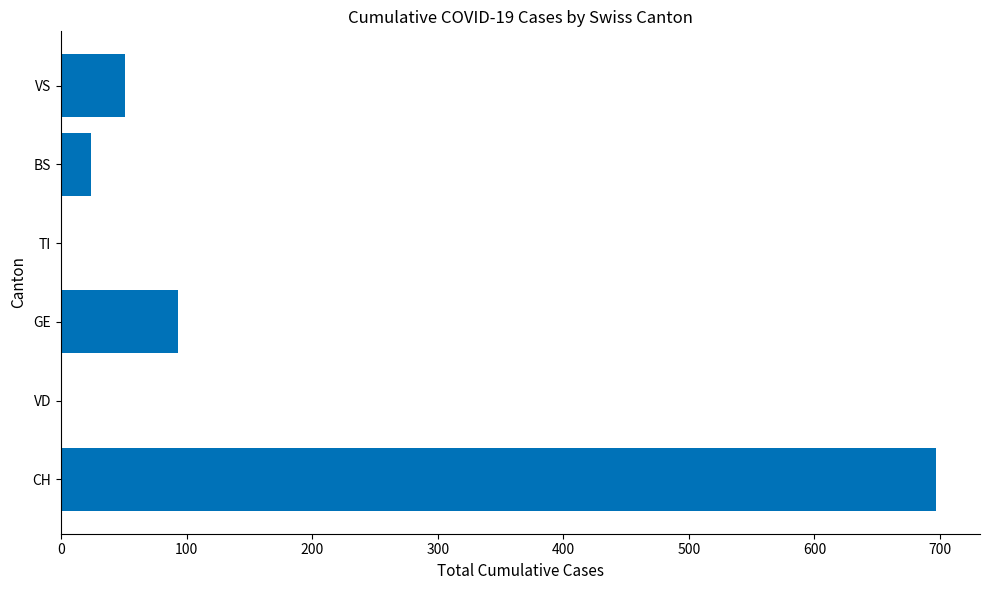

What is the sum of all values?

865